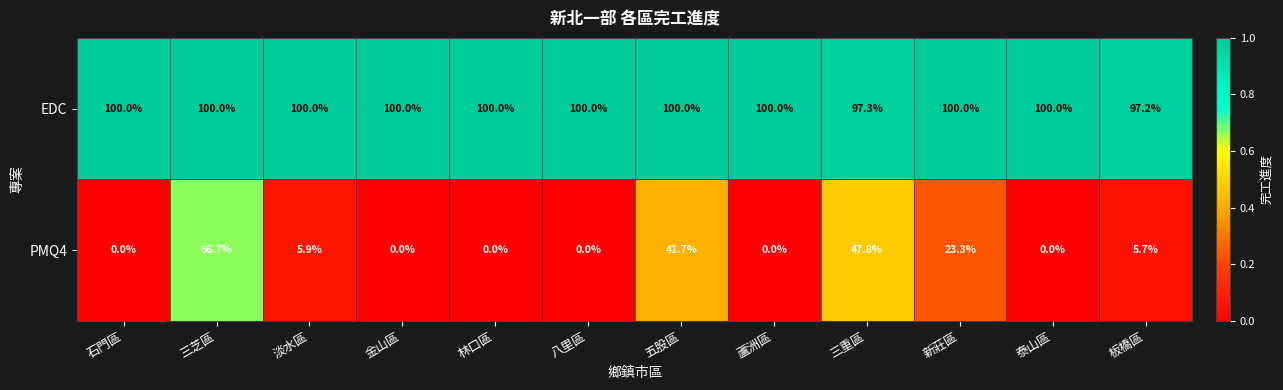

What is the difference between the maximum and minimum values in the EDC series?

2.8